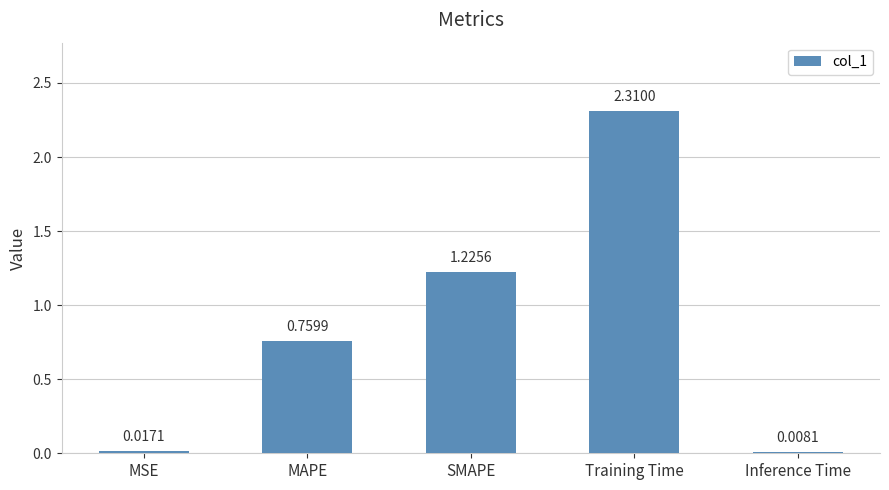

What is the change in value from MAPE to Inference Time?

-0.8